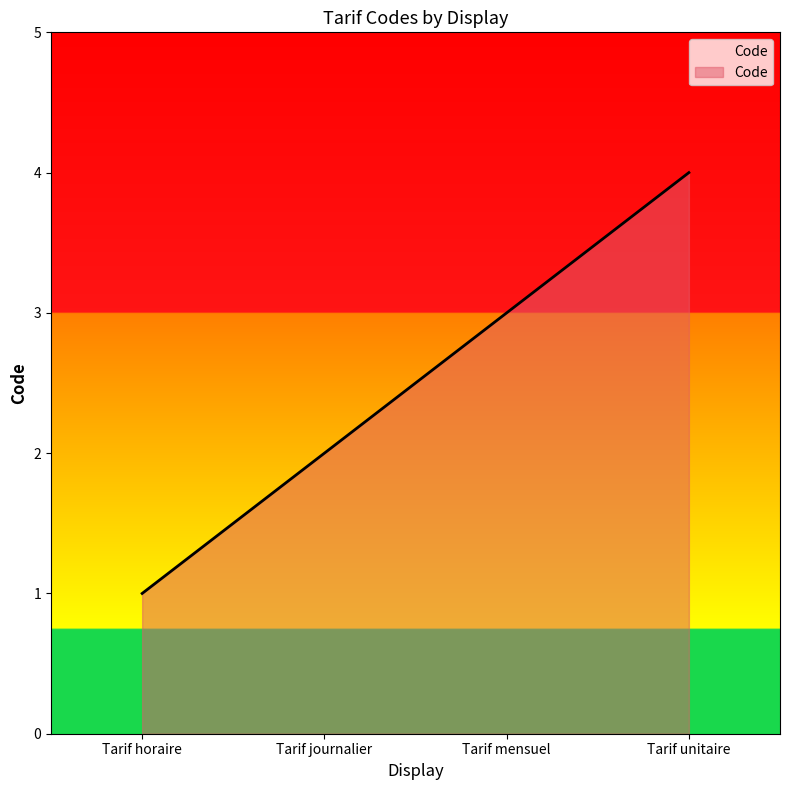

What is the greatest value displayed?

4